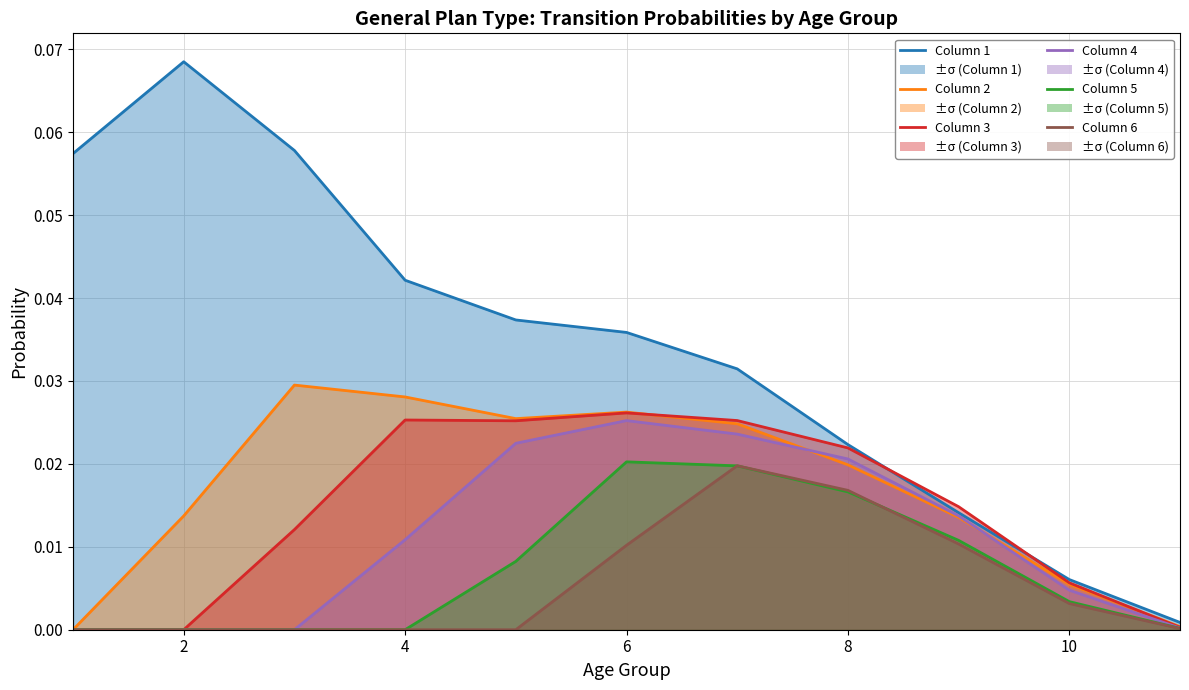

The Column 6 series shows 0.0 at 8. True or false?

False